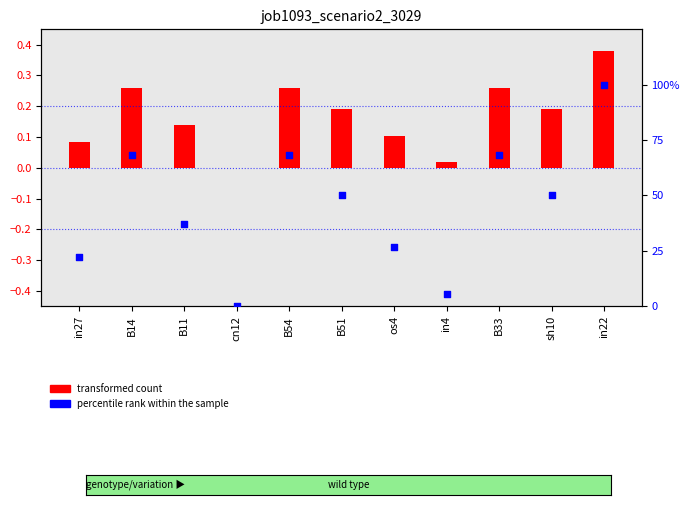

What are all the series names shown in the legend?

transformed count, percentile rank within the sample